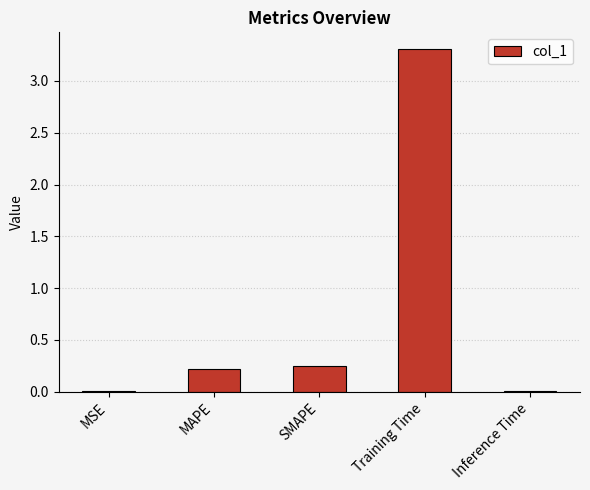

What is the greatest value displayed?

3.3